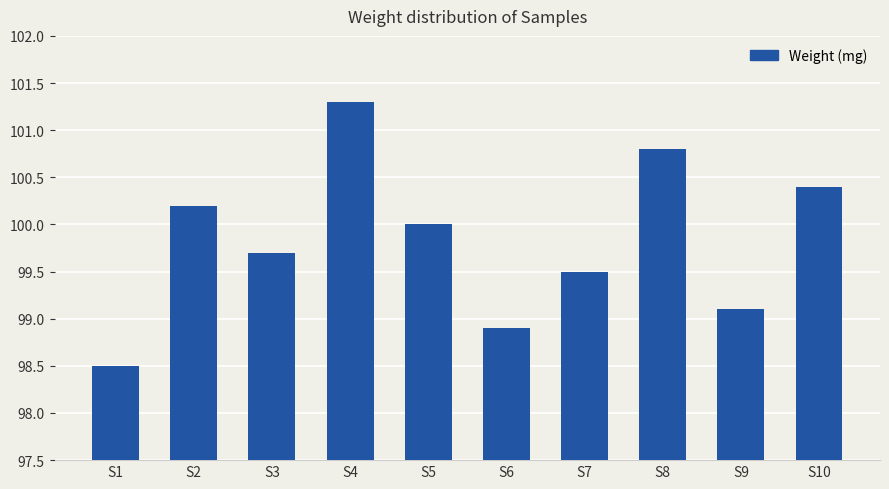

Is it true that the value at S5 is 100.0?

True